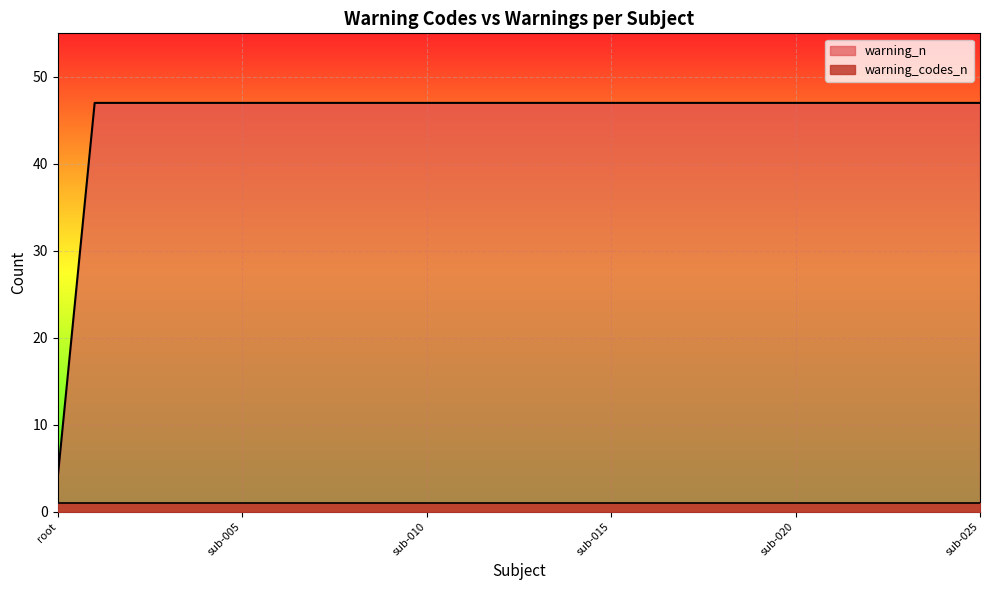

What is the label of the 26th point from the right?

root